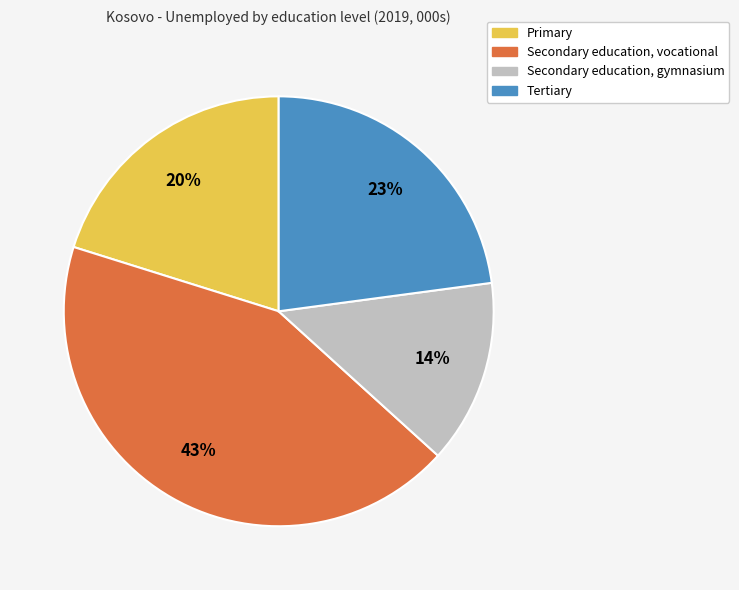

Is the sum of Secondary education, gymnasium and Secondary education, vocational greater than half?

Yes